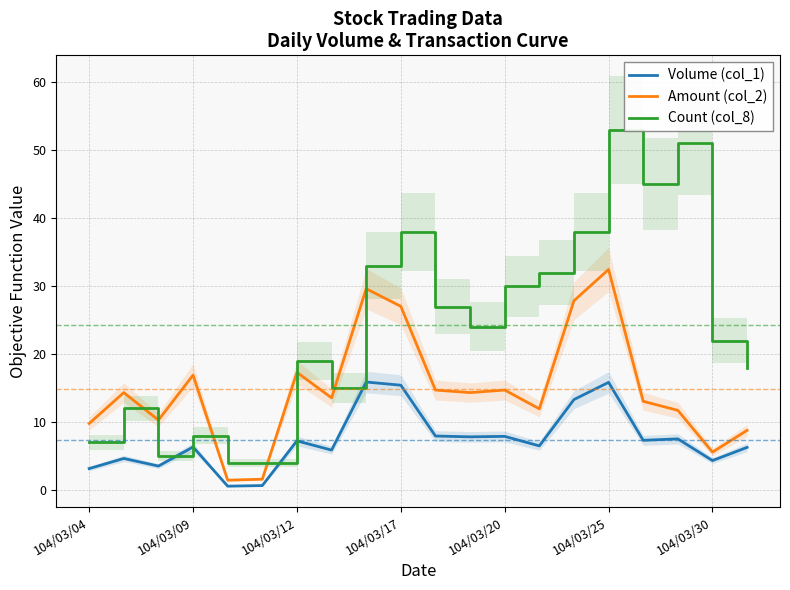

What is the highest value of the Volume (col_1) series?

15.9